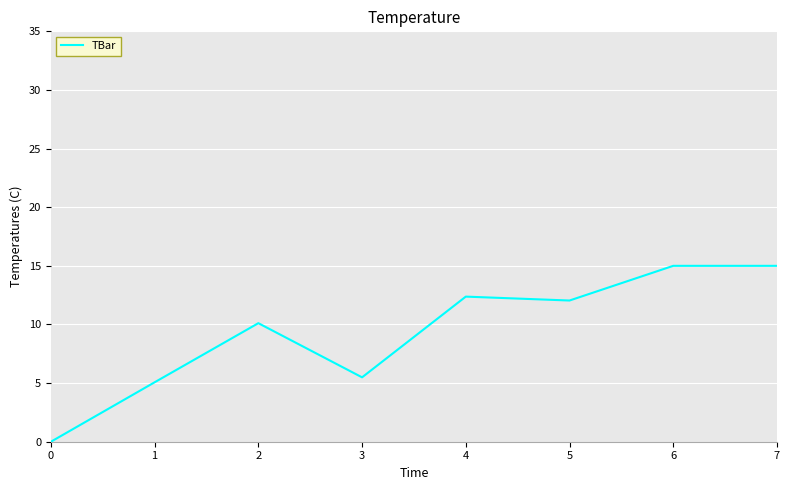

Count the number of categories in the chart.

8